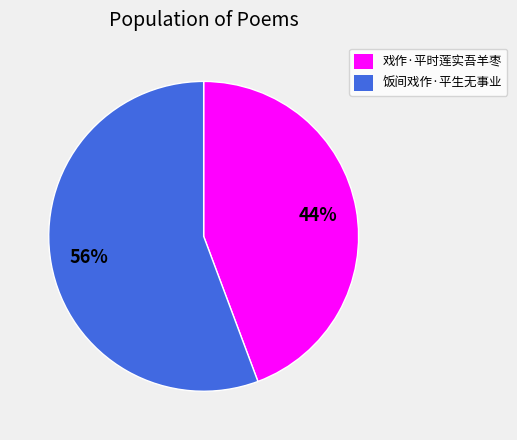

To the nearest percent, what is the average slice percentage?

50%